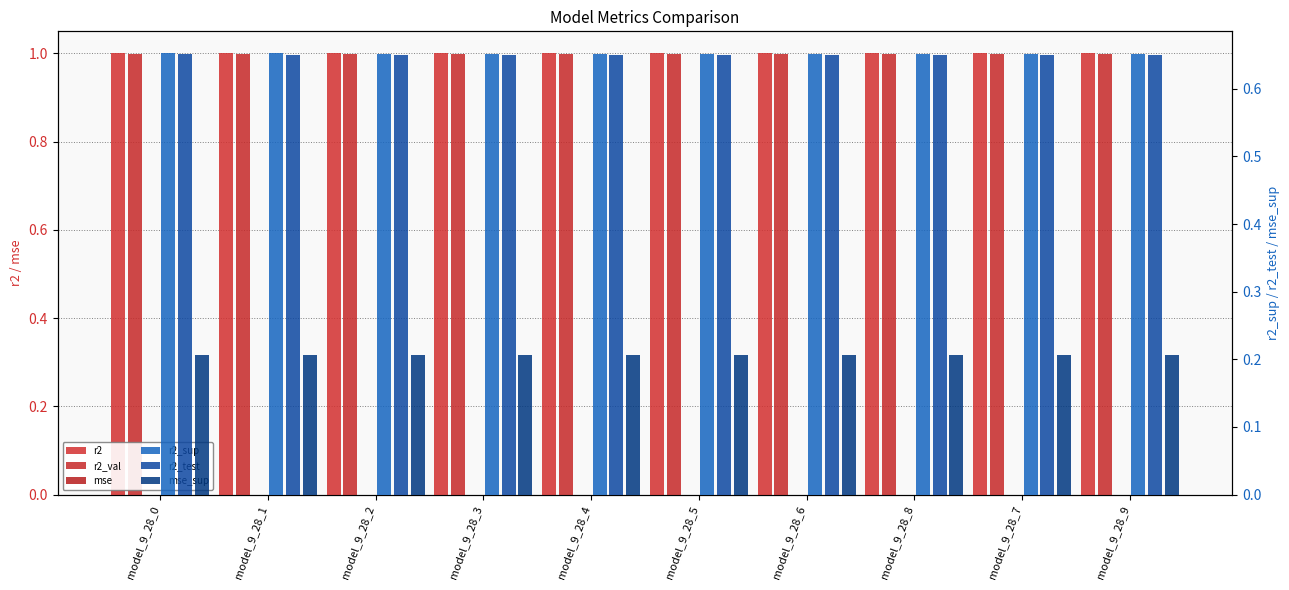

What is the total value across all series at model_9_28_2?

3.5